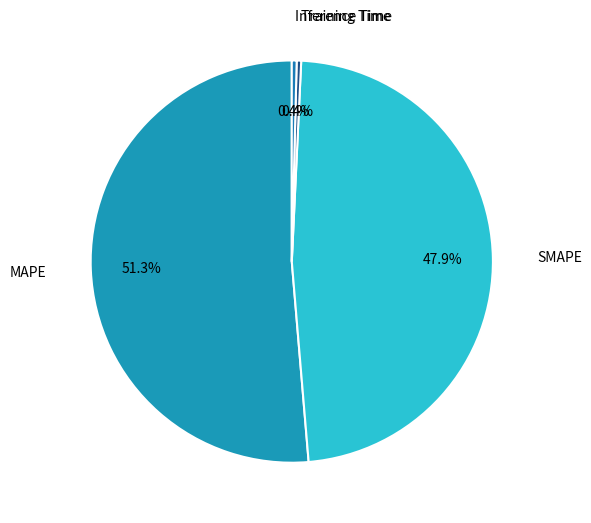

What is the majority slice?

MAPE